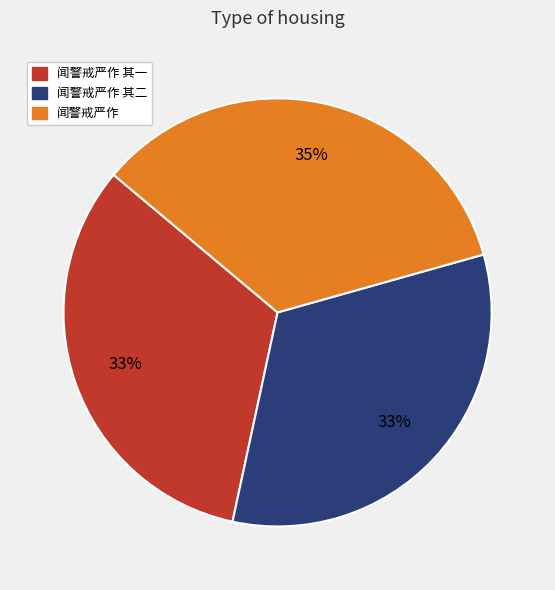

How many slices are in this pie chart?

3